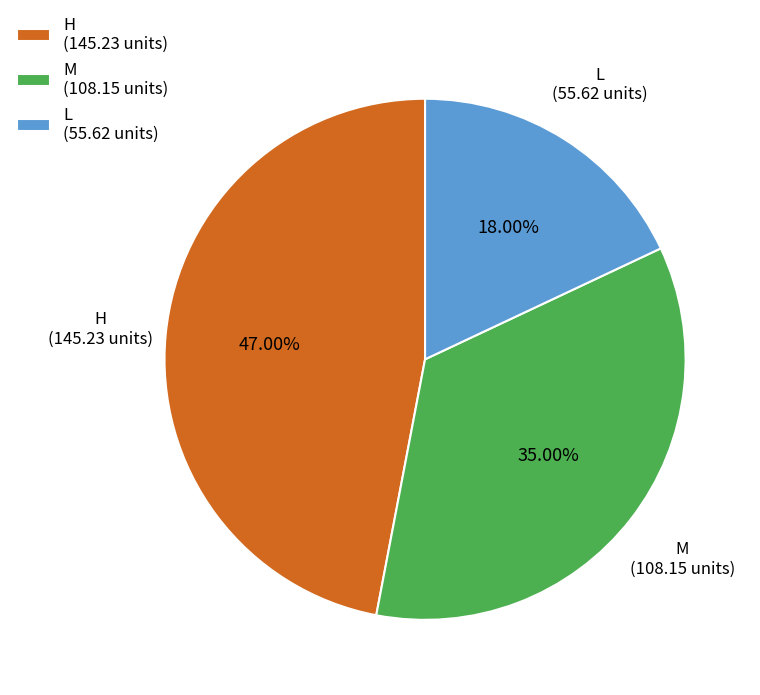

Count the number of slices in the pie.

3